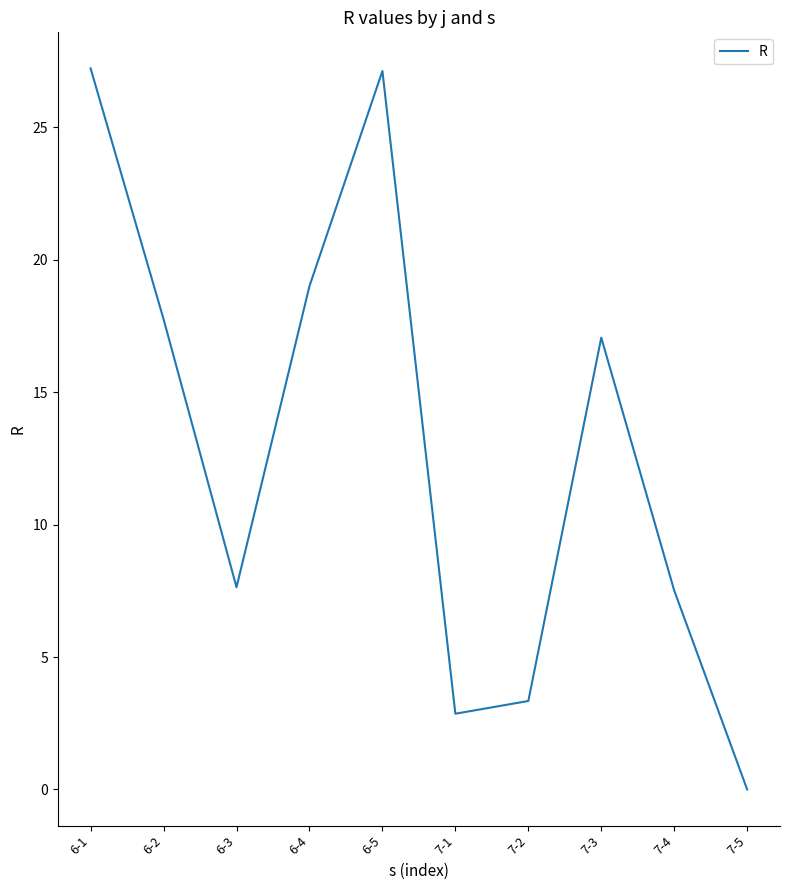

Between 7-4 and 7-5, which is larger?

7-4